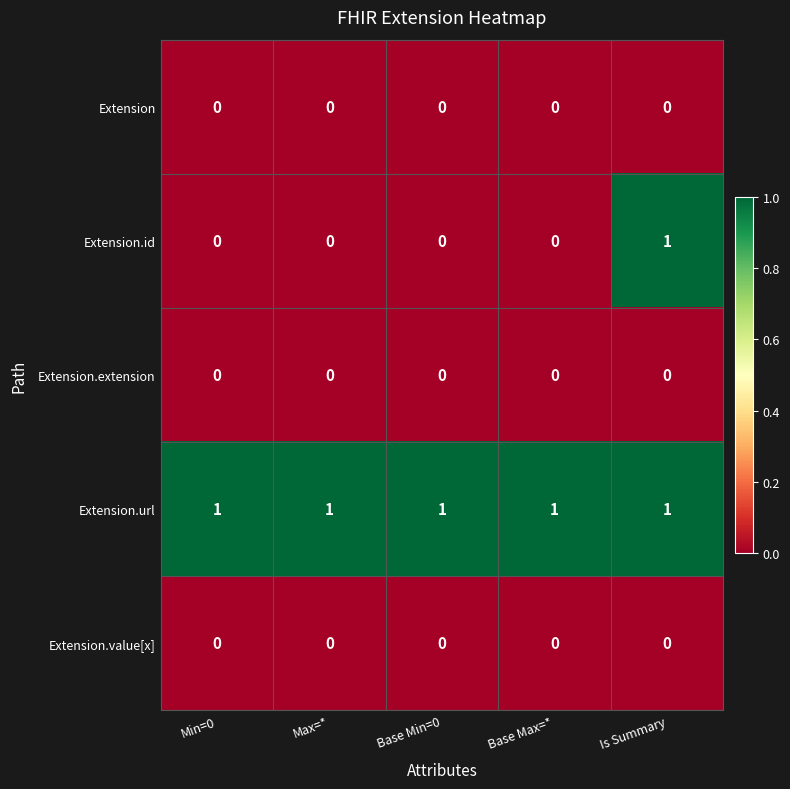

At how many categories does at least one series exceed 0?

5